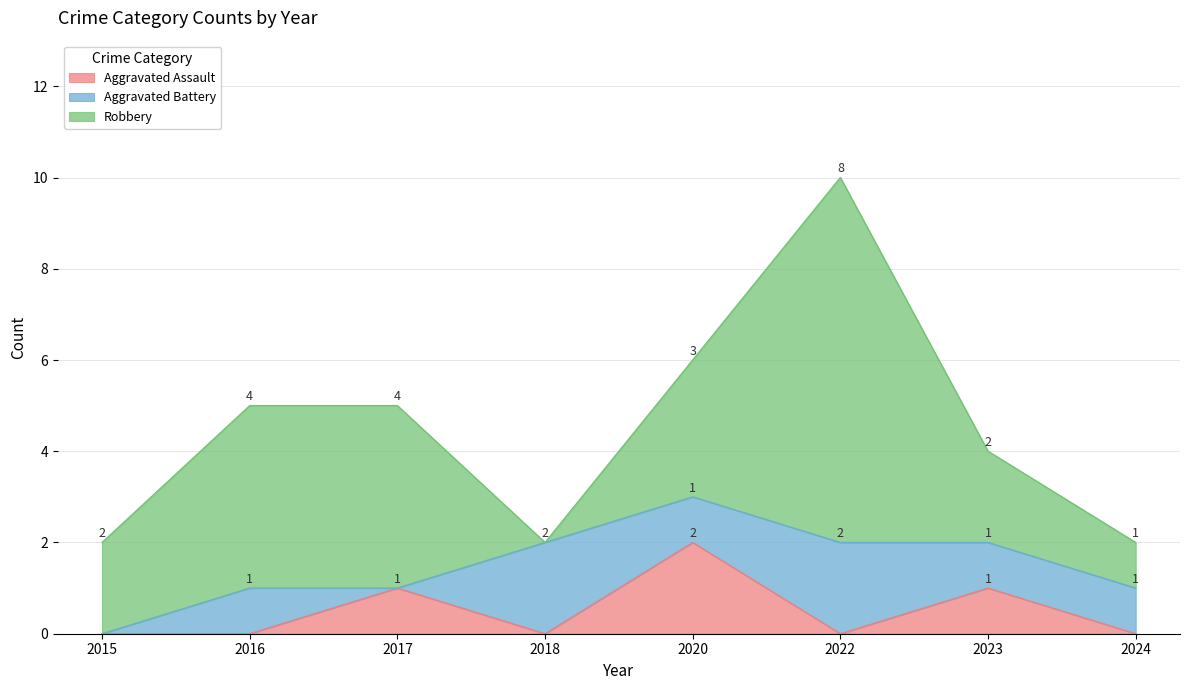

What is the spread (max minus min) of values at 2022?

8